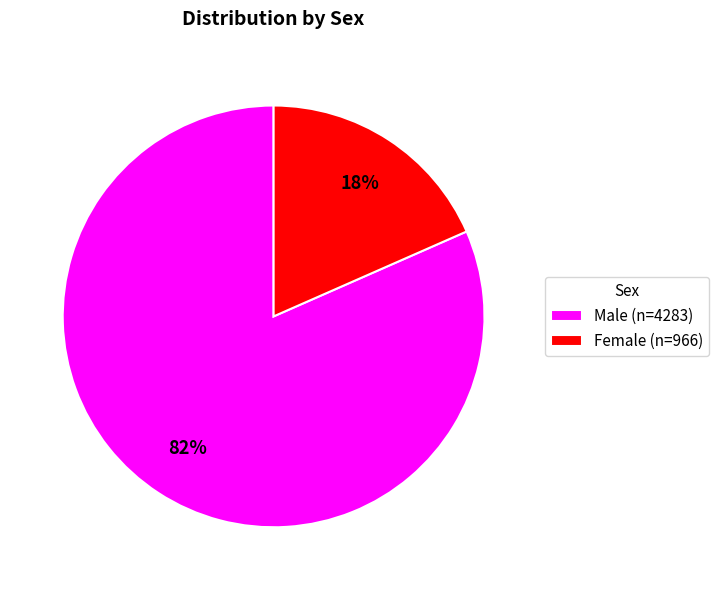

The Male slice represents 82% of the pie. True or false?

True